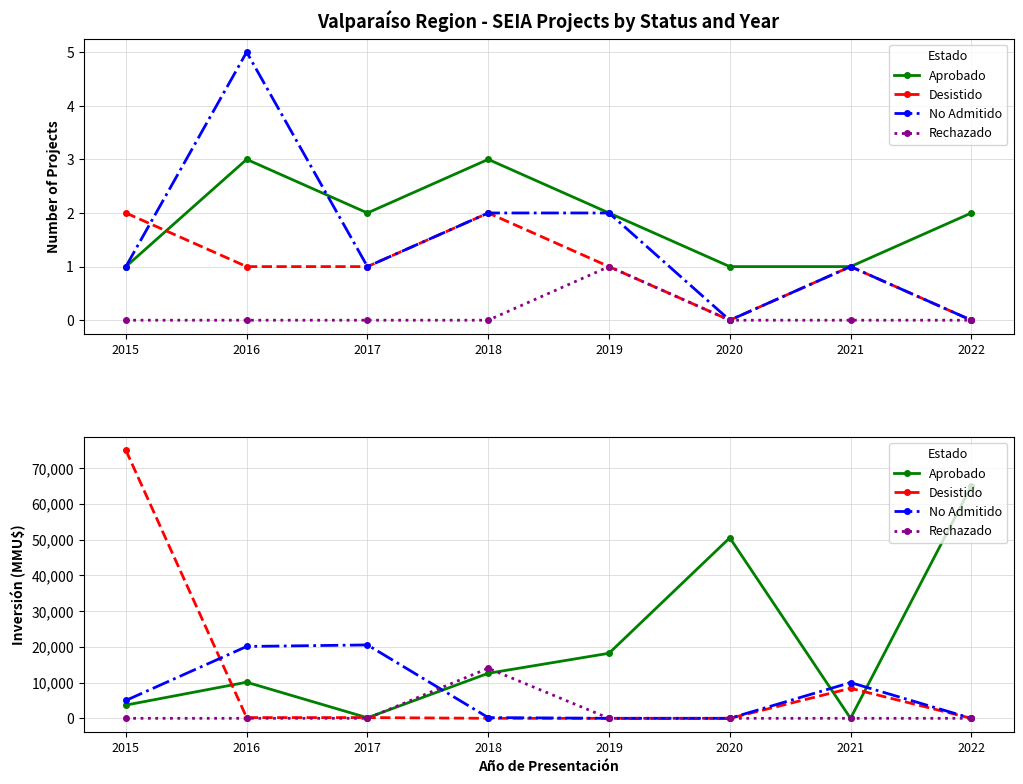

Where do No Admitido and Rechazado first cross each other?

2017 and 2018